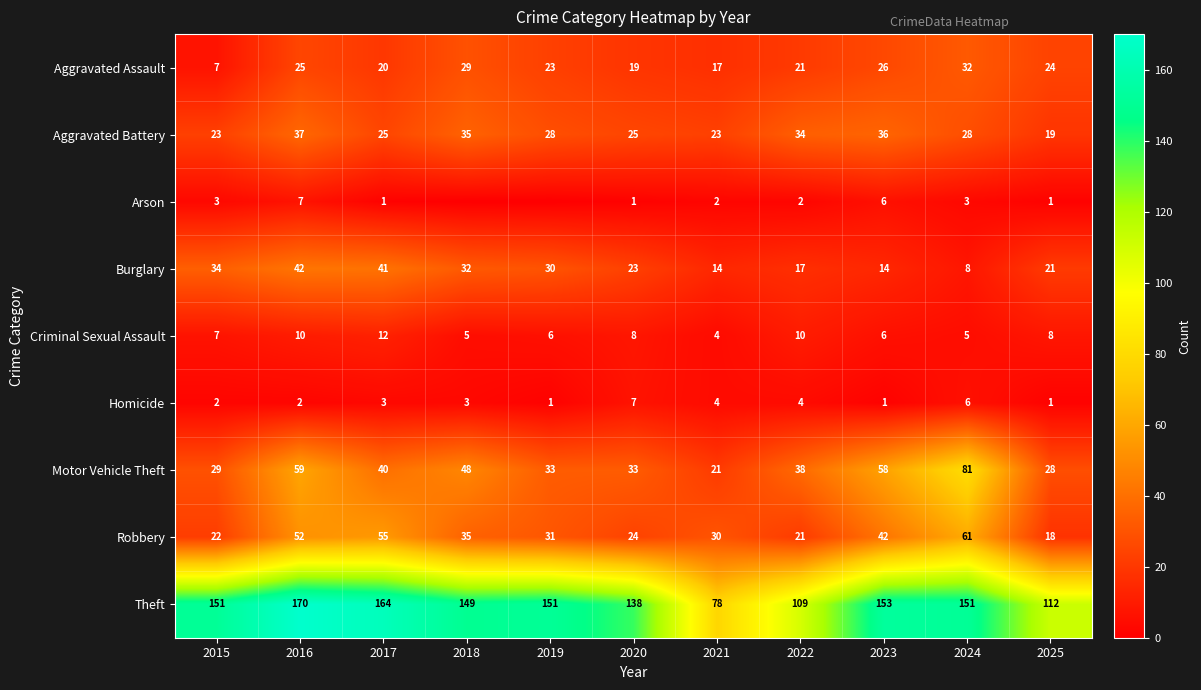

Is the value of Burglary at 2022 greater than the value of Aggravated Battery at 2020?

No